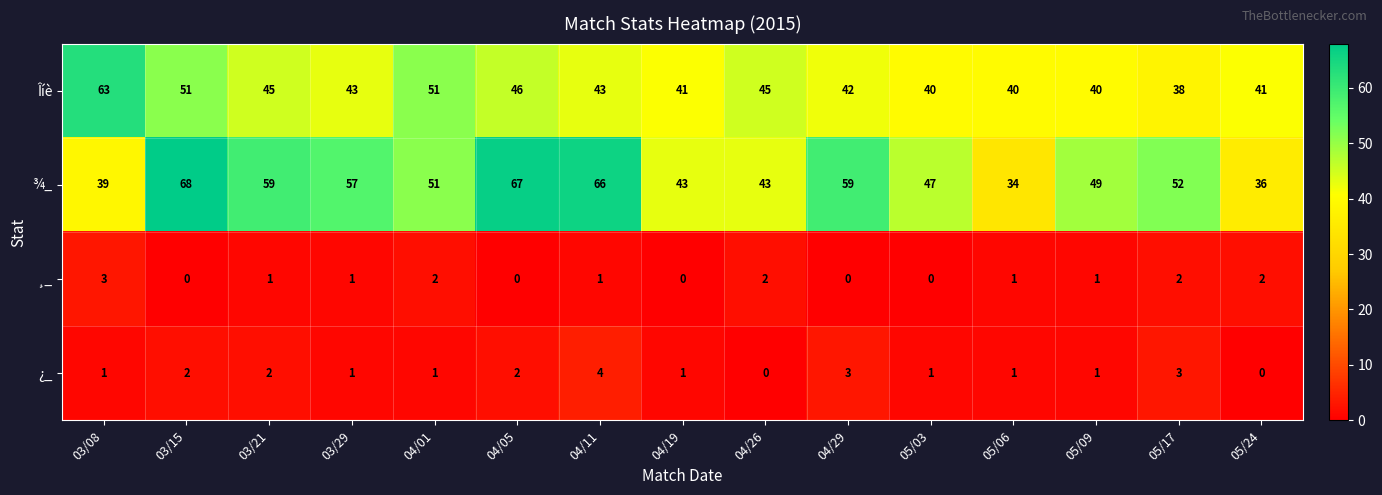

Which series has the widest spread of values?

¾_